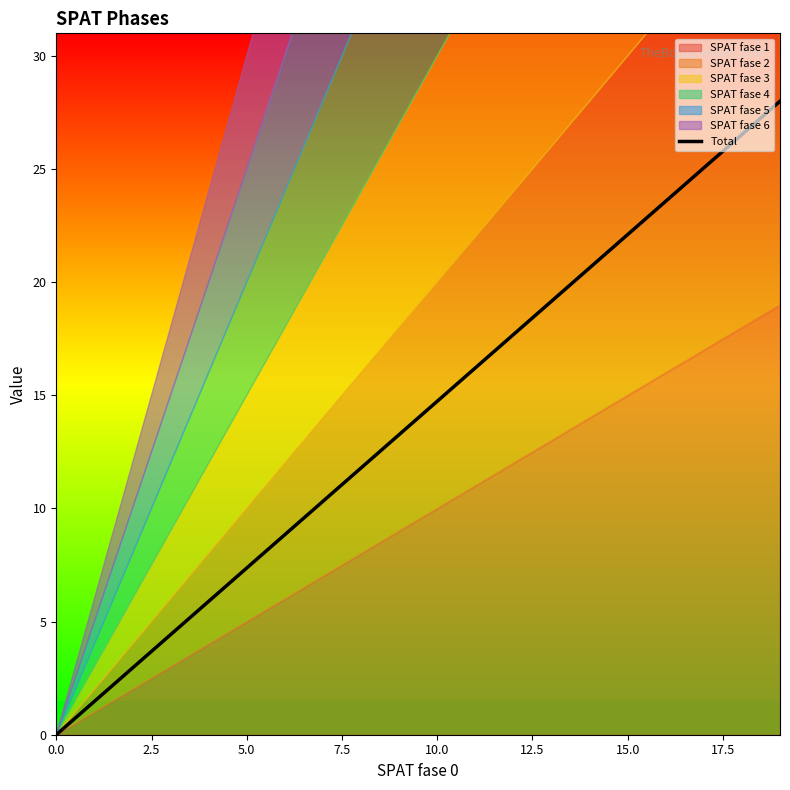

What is the label of the 4th point from the right?

16